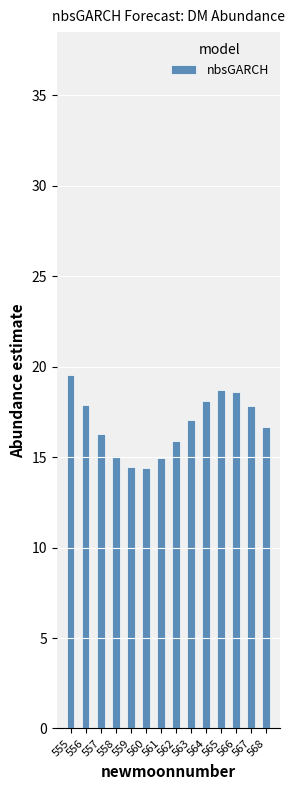

What is the maximum value shown in the chart?

19.6